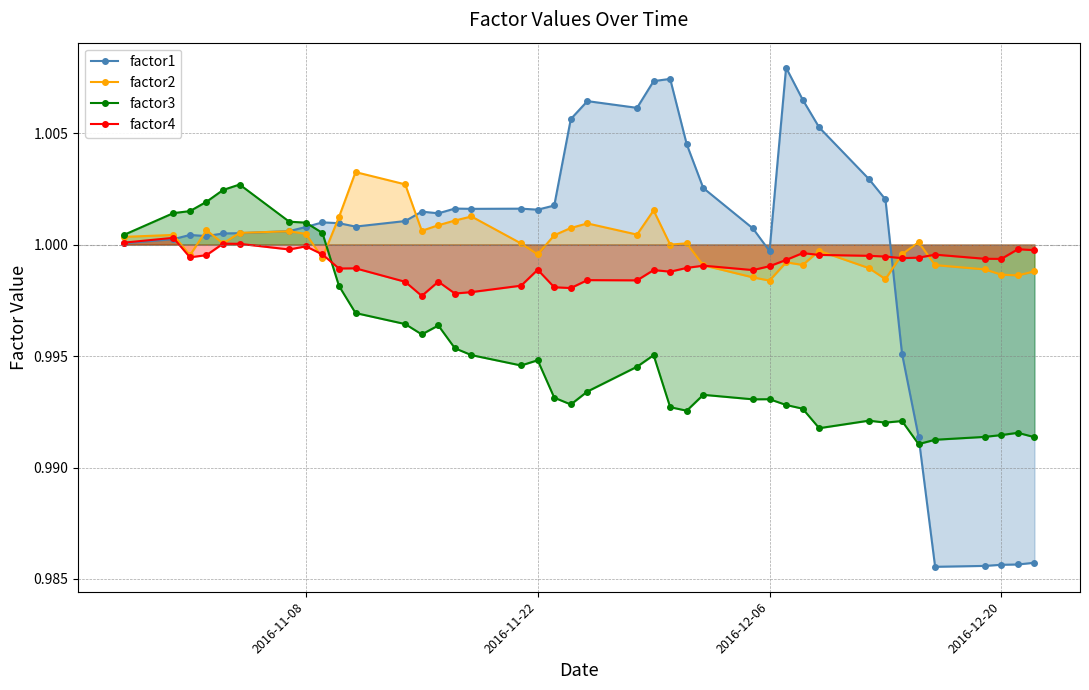

Reading left to right, extract all data points from this chart.

factor1: 1.0	1.0	1.0	1.0	1.0	1.0	1.0	1.0	1.0	1.0	1.0	1.0	1.0	1.0	1.0	1.0	1.0	1.0	1.0	1.0	1.0	1.0	1.0	1.0	1.0	1.0	1.0	1.0	1.0	1.0	1.0	1.0	1.0	1.0	1.0	1.0	1.0	1.0	1.0	1.0
factor2: 1.0	1.0	1.0	1.0	1.0	1.0	1.0	1.0	1.0	1.0	1.0	1.0	1.0	1.0	1.0	1.0	1.0	1.0	1.0	1.0	1.0	1.0	1.0	1.0	1.0	1.0	1.0	1.0	1.0	1.0	1.0	1.0	1.0	1.0	1.0	1.0	1.0	1.0	1.0	1.0
factor3: 1.0	1.0	1.0	1.0	1.0	1.0	1.0	1.0	1.0	1.0	1.0	1.0	1.0	1.0	1.0	1.0	1.0	1.0	1.0	1.0	1.0	1.0	1.0	1.0	1.0	1.0	1.0	1.0	1.0	1.0	1.0	1.0	1.0	1.0	1.0	1.0	1.0	1.0	1.0	1.0
factor4: 1.0	1.0	1.0	1.0	1.0	1.0	1.0	1.0	1.0	1.0	1.0	1.0	1.0	1.0	1.0	1.0	1.0	1.0	1.0	1.0	1.0	1.0	1.0	1.0	1.0	1.0	1.0	1.0	1.0	1.0	1.0	1.0	1.0	1.0	1.0	1.0	1.0	1.0	1.0	1.0